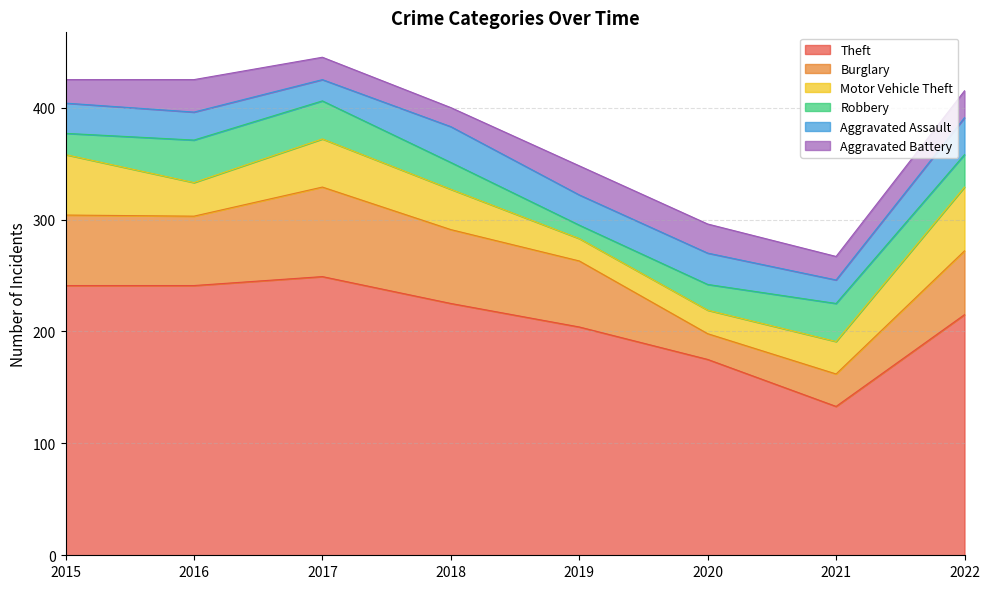

Which series ends up on top after the final intersection of Aggravated Battery and Motor Vehicle Theft?

Motor Vehicle Theft